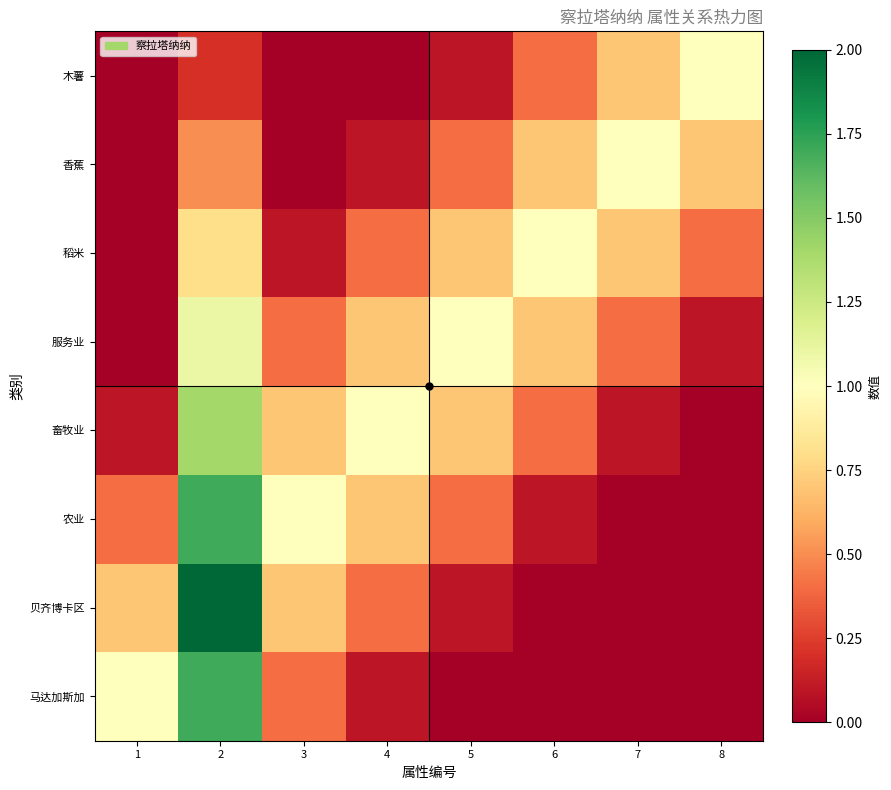

Reading left to right, transcribe all the data shown in this chart.

马达加斯加: 1=1.0	2=1.7	3=0.4	4=0.1	5=0.0	6=0.0	7=0.0	8=0.0
贝齐博卡区: 1=0.7	2=2.0	3=0.7	4=0.4	5=0.1	6=0.0	7=0.0	8=0.0
农业: 1=0.4	2=1.7	3=1.0	4=0.7	5=0.4	6=0.1	7=0.0	8=0.0
畜牧业: 1=0.1	2=1.4	3=0.7	4=1.0	5=0.7	6=0.4	7=0.1	8=0.0
服务业: 1=0.0	2=1.1	3=0.4	4=0.7	5=1.0	6=0.7	7=0.4	8=0.1
稻米: 1=0.0	2=0.8	3=0.1	4=0.4	5=0.7	6=1.0	7=0.7	8=0.4
香蕉: 1=0.0	2=0.5	3=0.0	4=0.1	5=0.4	6=0.7	7=1.0	8=0.7
木薯: 1=0.0	2=0.2	3=0.0	4=0.0	5=0.1	6=0.4	7=0.7	8=1.0